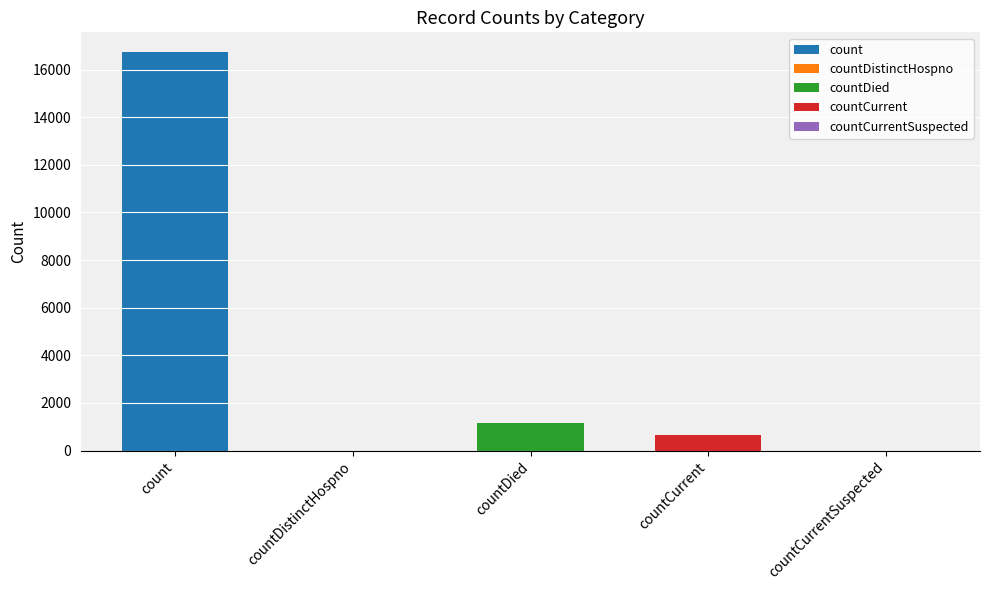

The chart shows a value of 16729 at count. True or false?

True